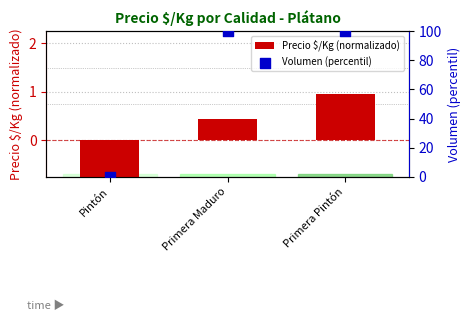

Which series has the largest total across all categories?

Volumen (percentil)